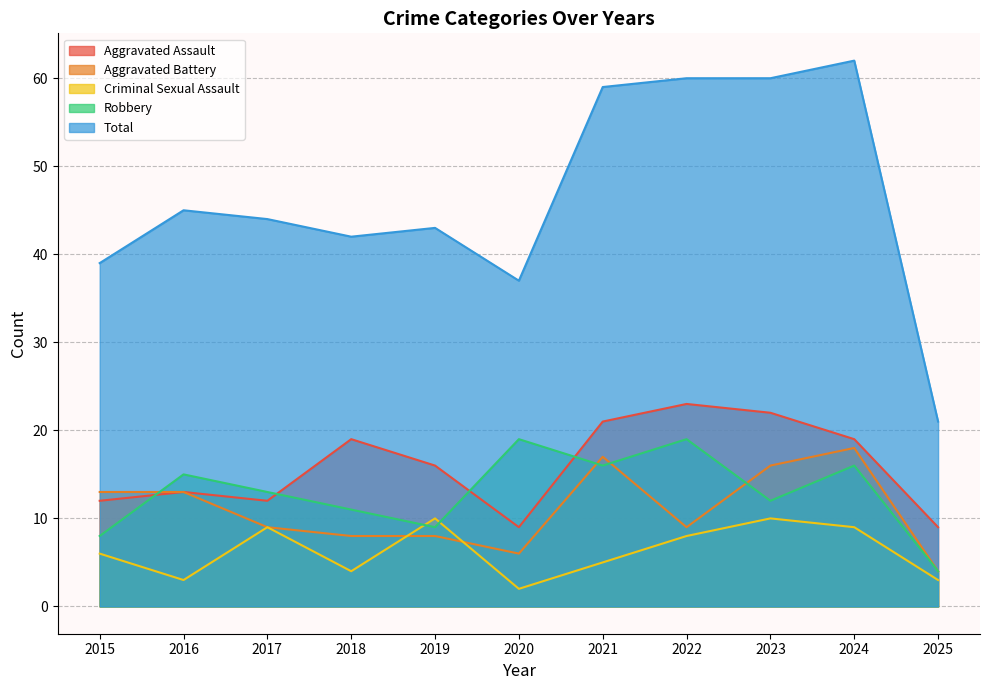

After their last crossing, which series has the higher values: Robbery or Criminal Sexual Assault?

Robbery